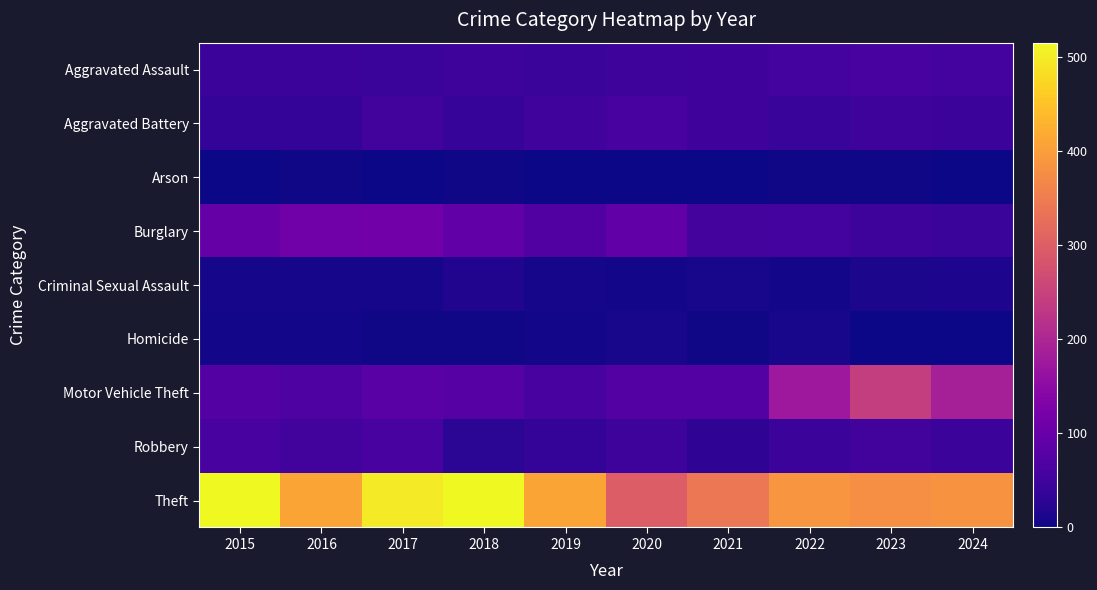

How many series are shown in this chart?

9